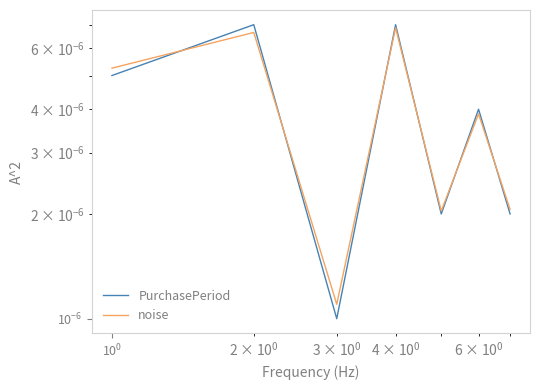

How many PurchasePeriod values are between 0 and 1?

7